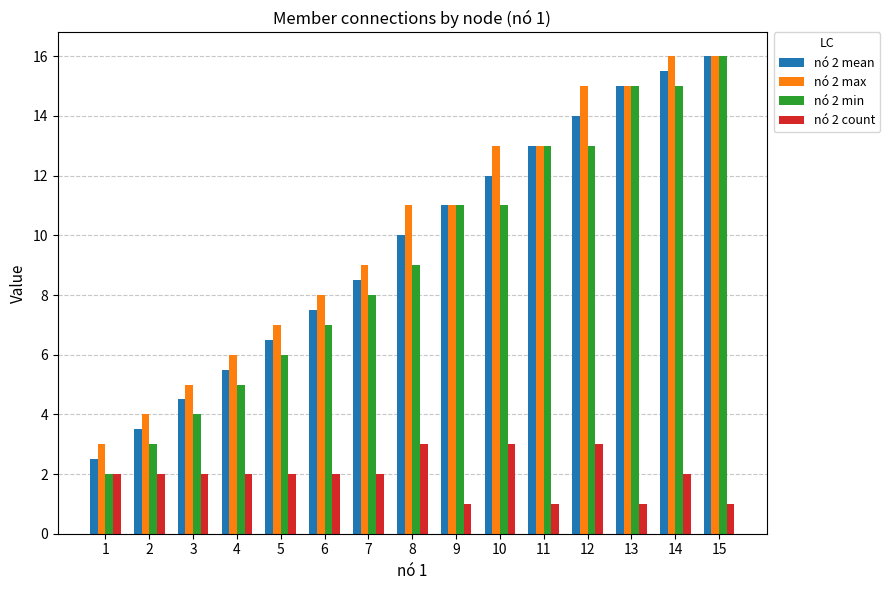

Is the value of nó 2 max at 12 greater than the value of nó 2 count at 15?

Yes